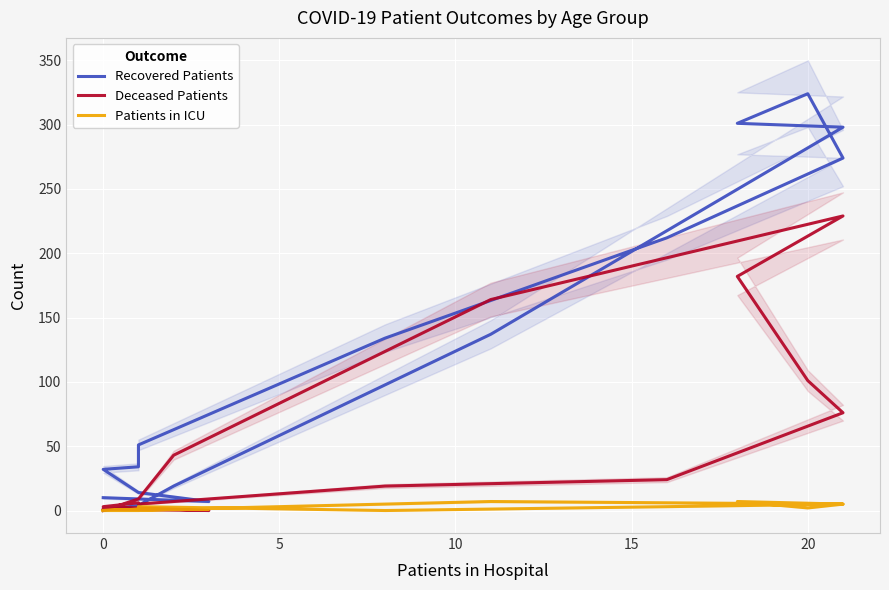

What is the label of the 13th point from the right?

10